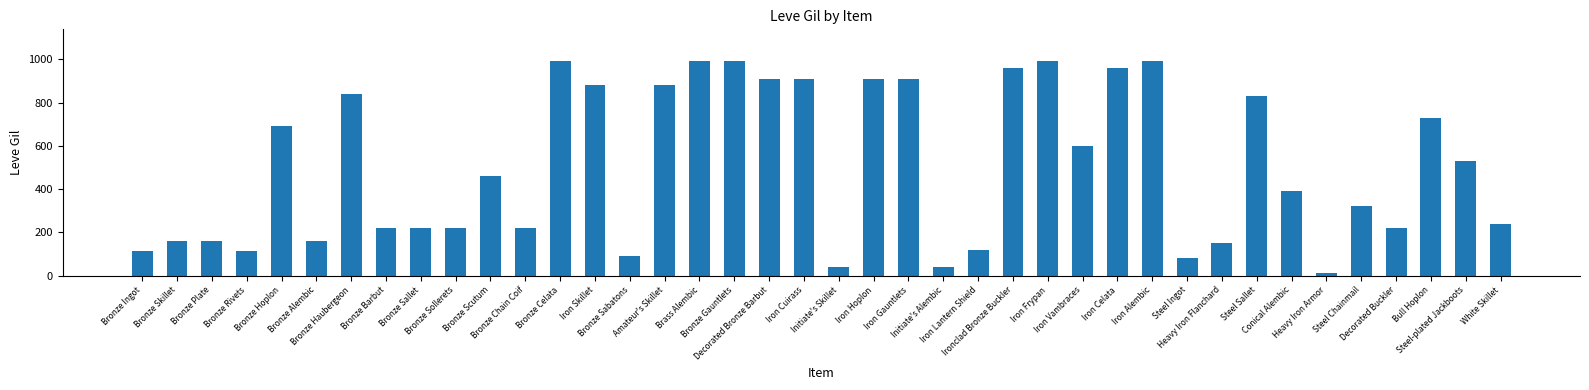

What is the sum of all values?

20235